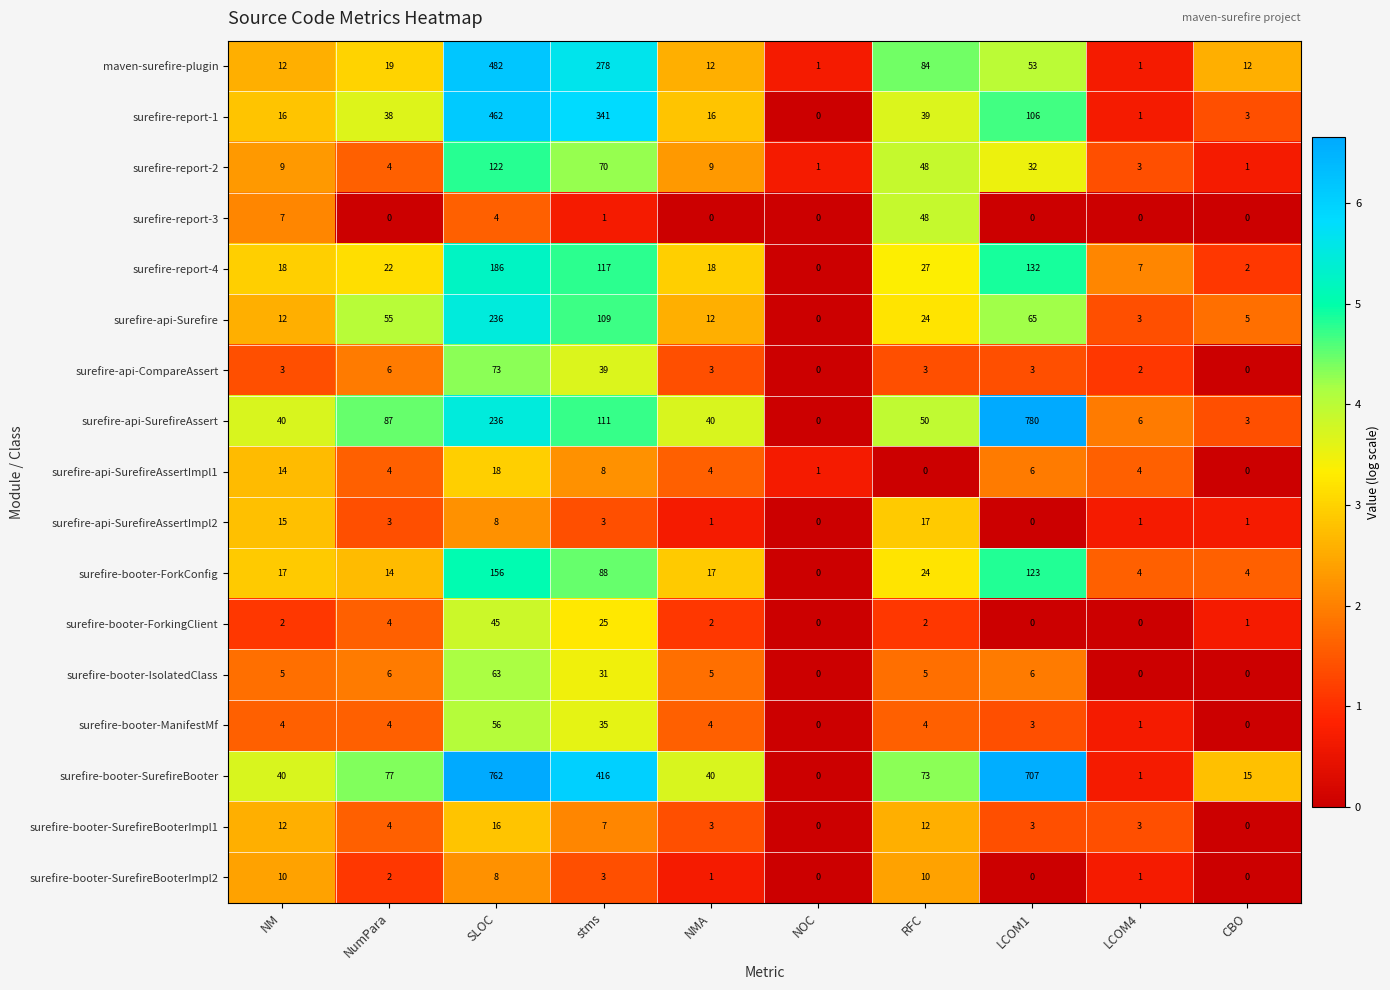

The value of maven-surefire-plugin at LCOM1 is 33. True or false?

False